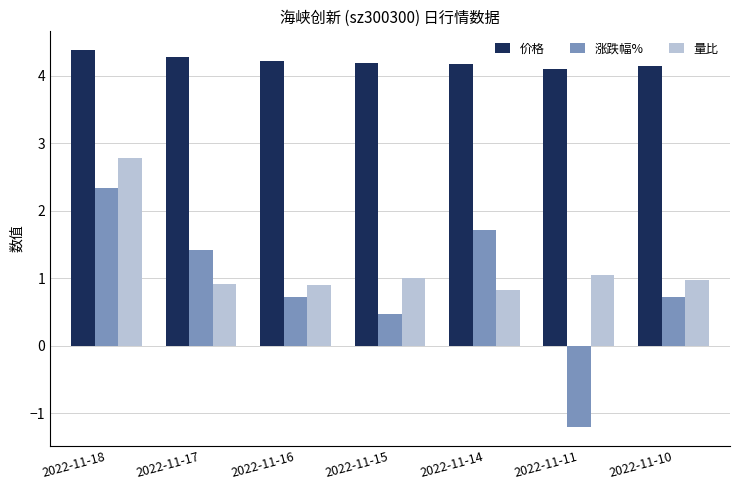

Reading left to right, extract all data points from this chart.

价格: 4.4	4.3	4.2	4.2	4.2	4.1	4.2
涨跌幅%: 2.3	1.4	0.7	0.5	1.7	-1.2	0.7
量比: 2.8	0.9	0.9	1.0	0.8	1.1	1.0